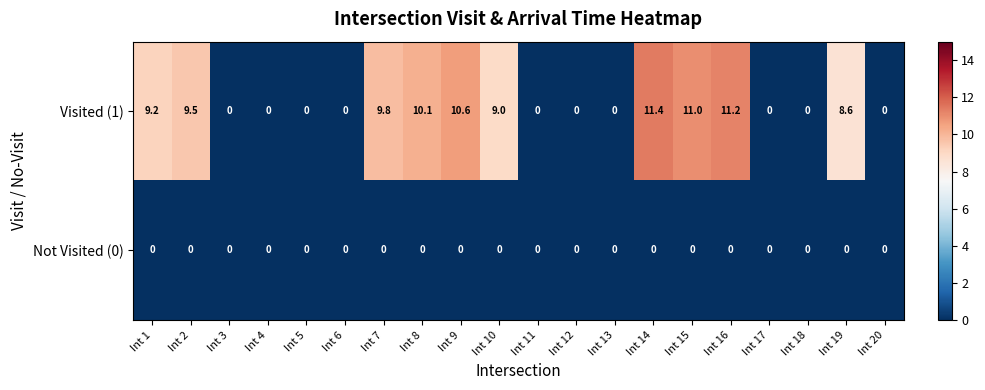

List the series in order of their peak value, lowest first.

Not Visited (0), Visited (1)